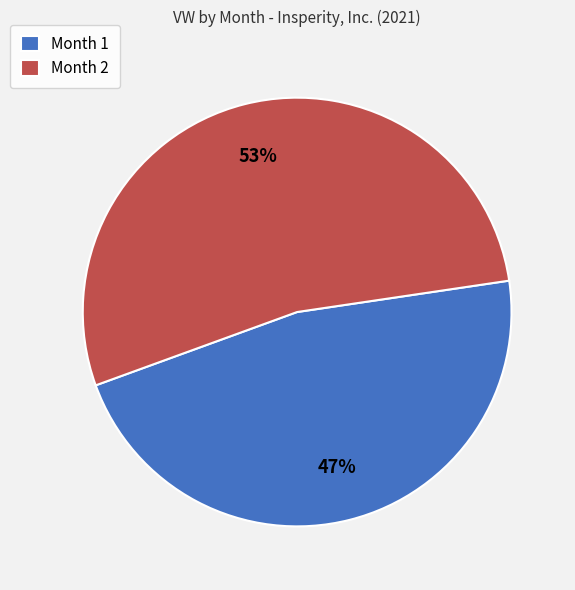

To the nearest percent, what is the average slice percentage?

50%